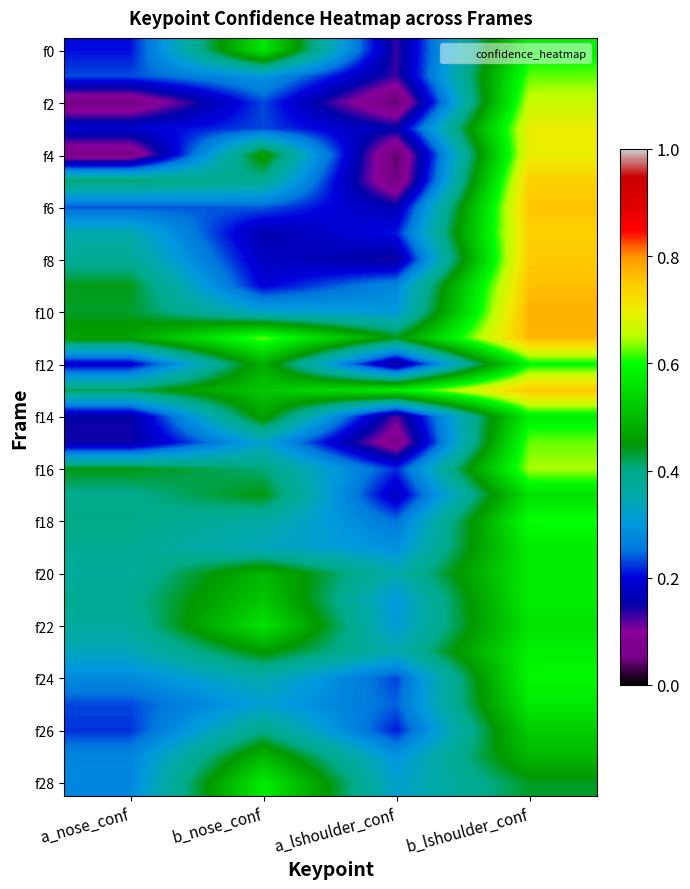

How many distinct data groups are displayed?

29